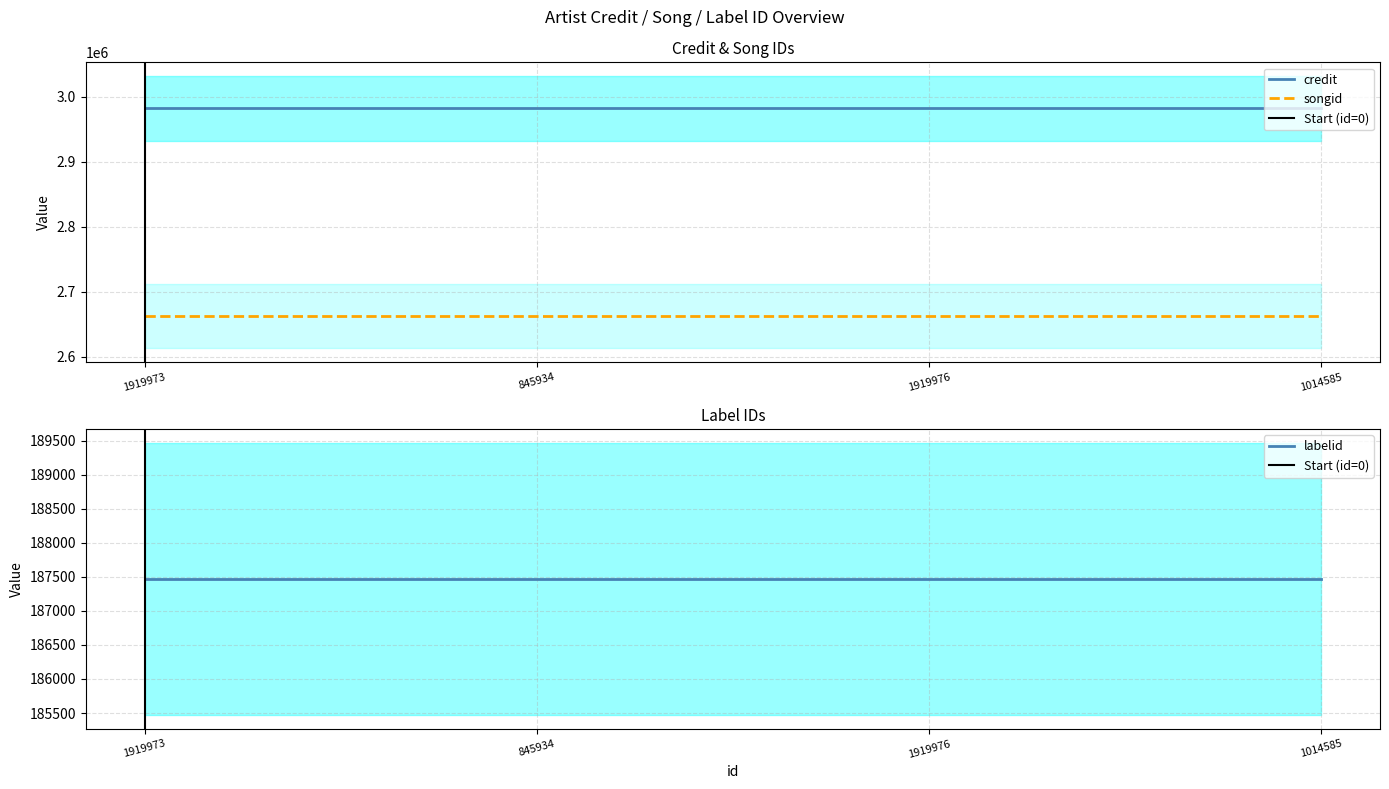

What is the total value across all series at 1014585?

5832132